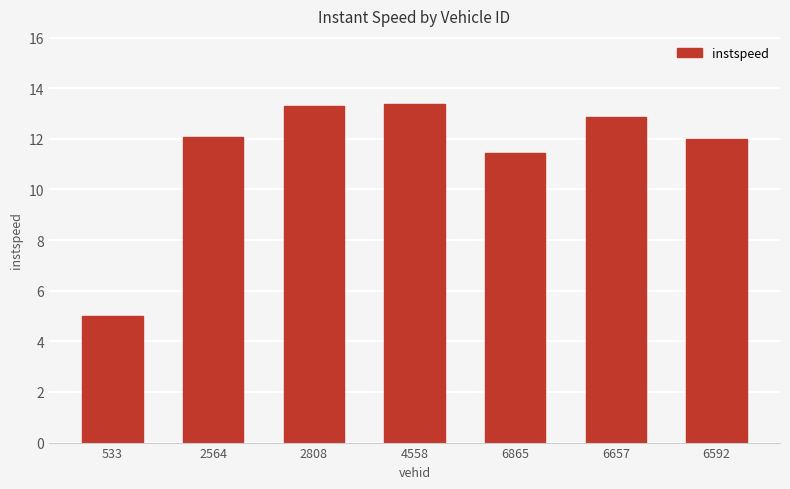

True or false: the data shows 12.1 at 2564.

True